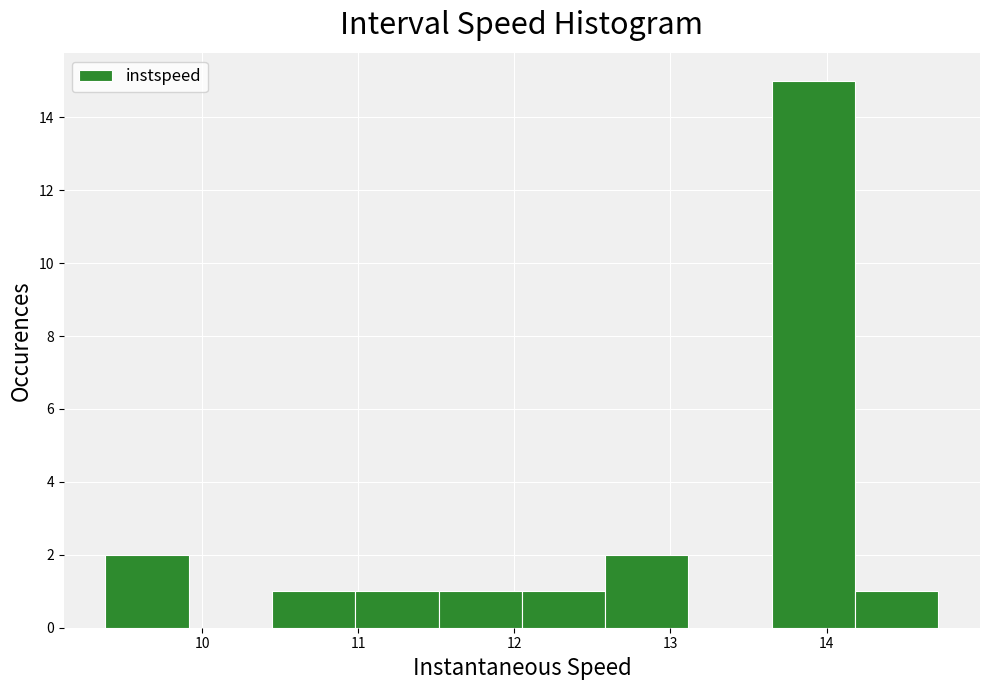

How tall is the bar that spans 12.6 to 13.1 on the x-axis? Neither the bar edges nor the heights are printed on the chart, so give them approximately, as read against the axes.

2